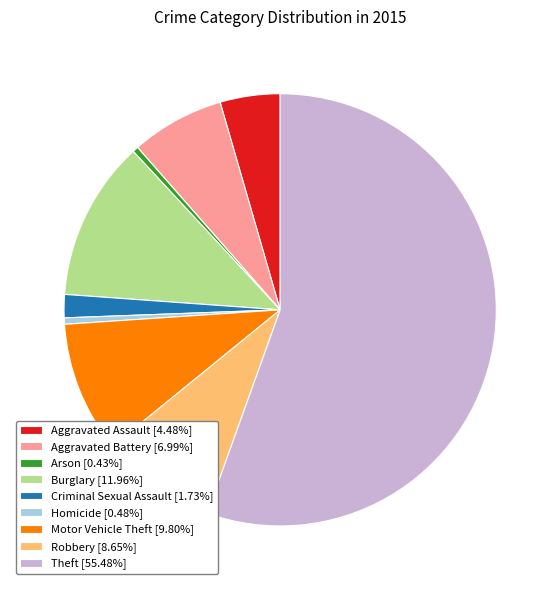

The Criminal Sexual Assault slice represents 10% of the pie. True or false?

False